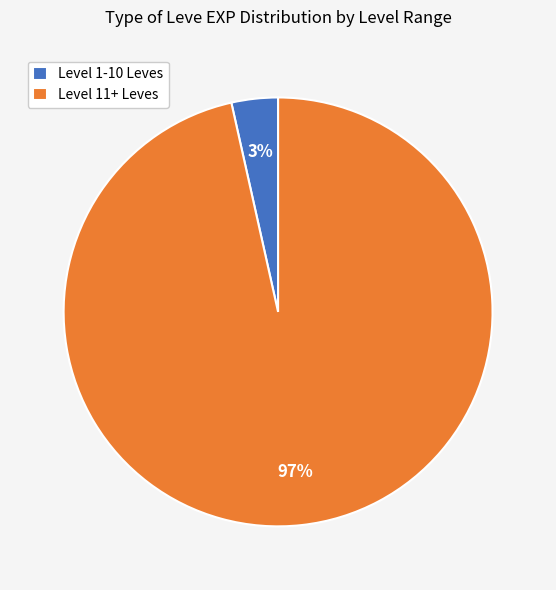

Count the number of slices in the pie.

2